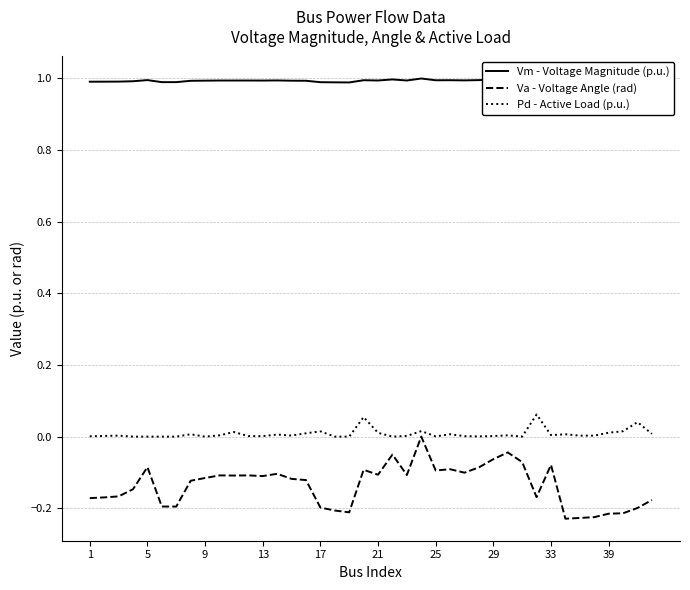

Is the value of Pd - Active Load (p.u.) at 21 greater than the value of Va - Voltage Angle (rad) at 21?

Yes